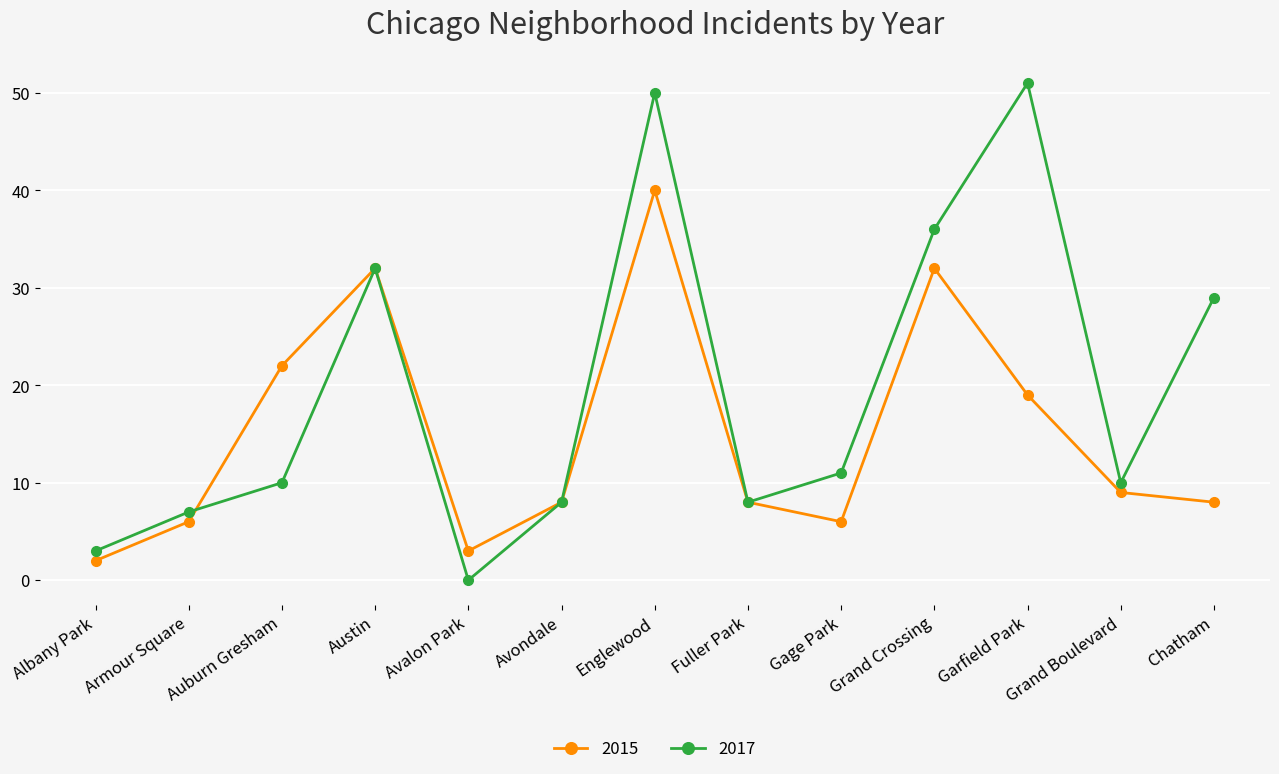

What is the value of the 2017 point at the 8th from the left?

8